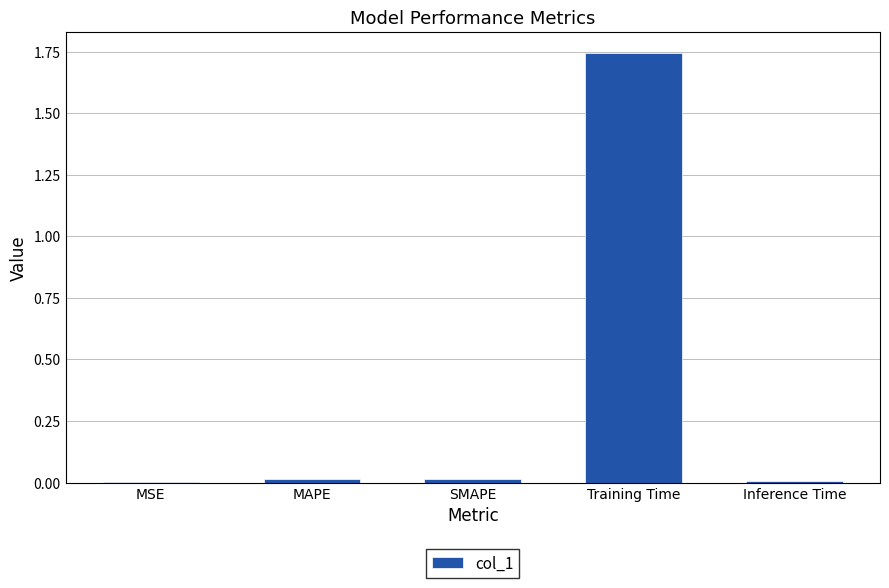

What is the sum of all values?

1.8